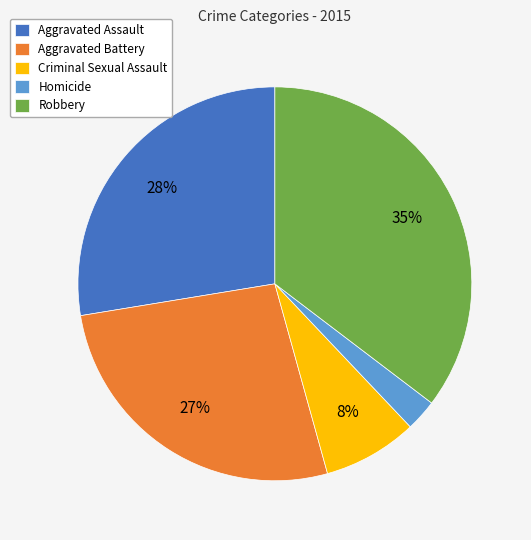

To the nearest percent, what is the average slice percentage?

20%